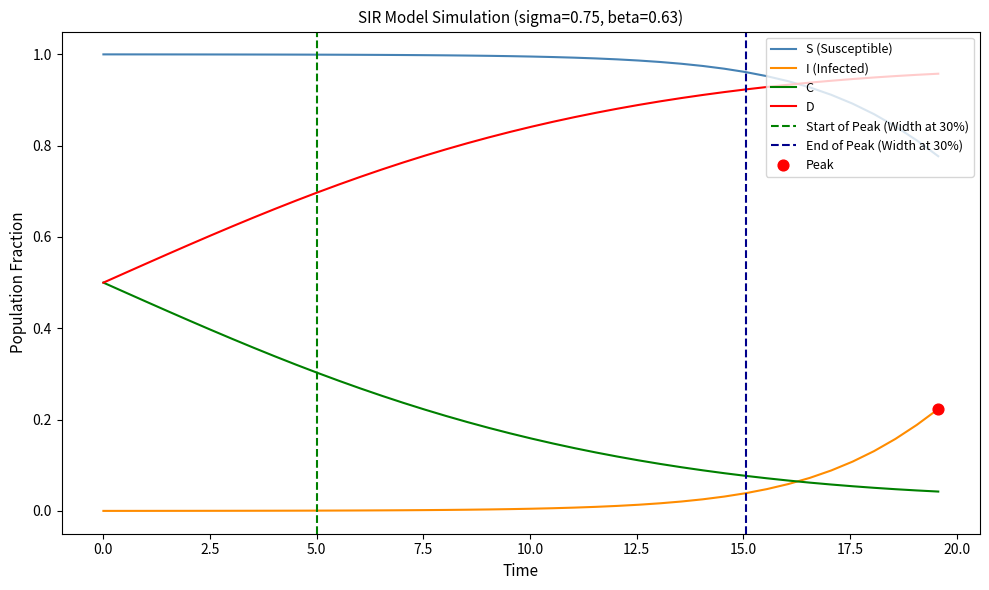

True or false: S (Susceptible) and C intersect in this chart.

False